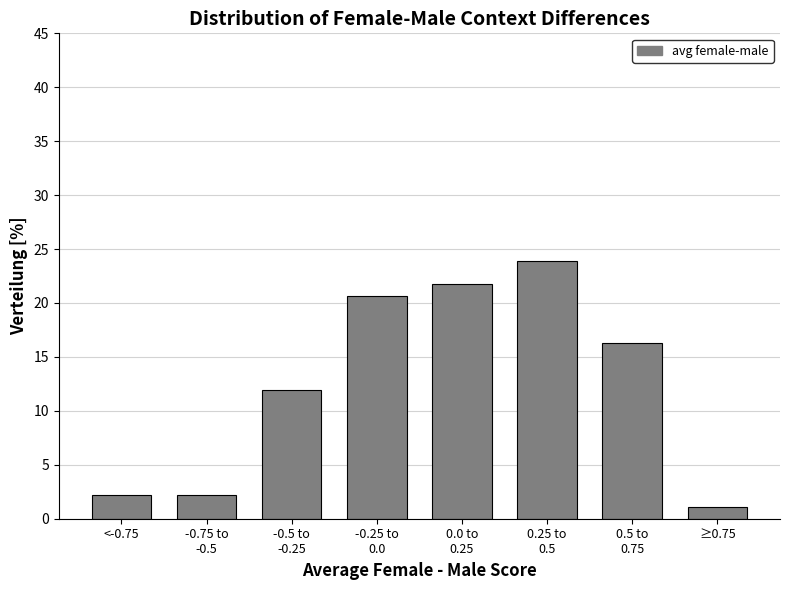

Reading left to right, list all the values displayed in this chart.

2.2	2.2	12.0	20.7	21.7	23.9	16.3	1.1